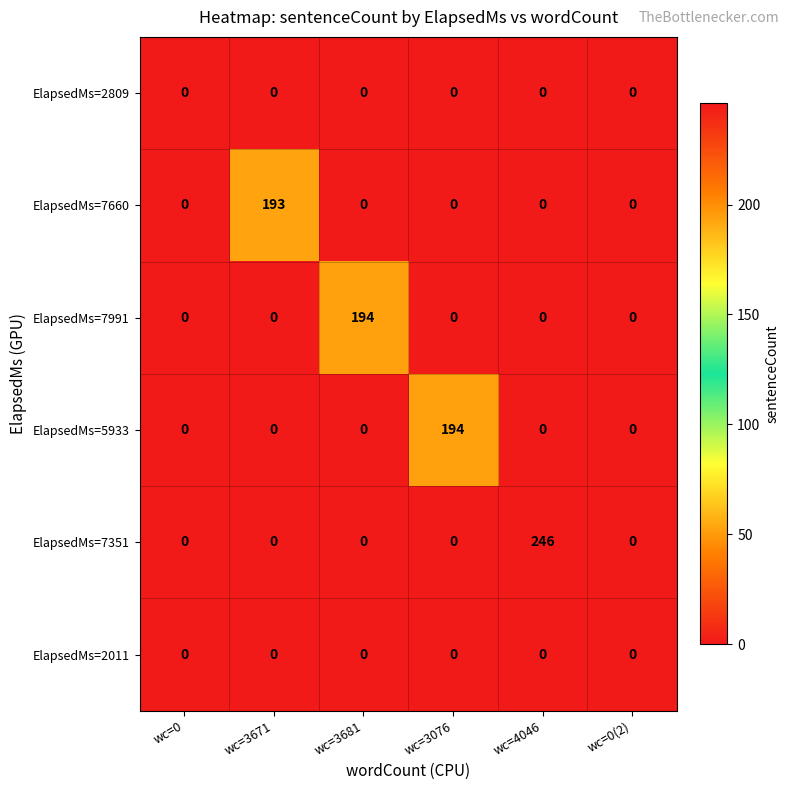

How many distinct data groups are displayed?

6